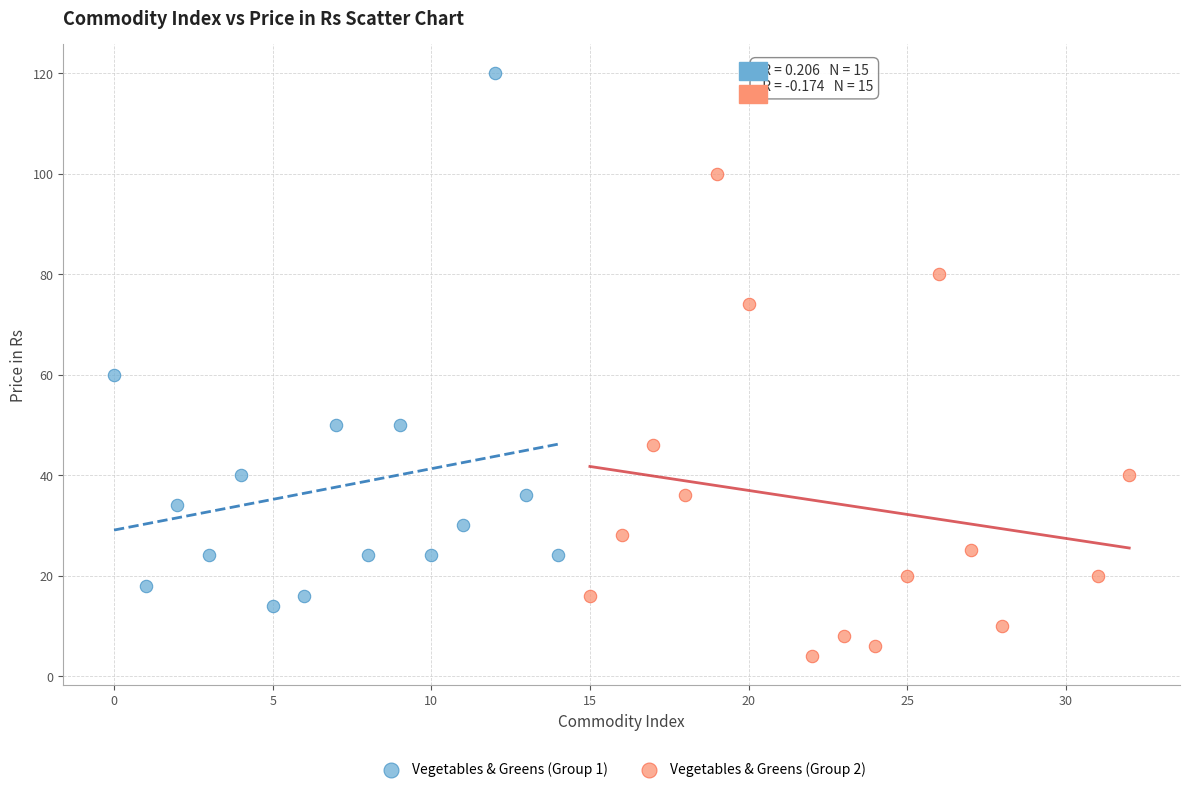

Which series has the largest Y range (max minus min)?

Vegetables & Greens (Group 1)